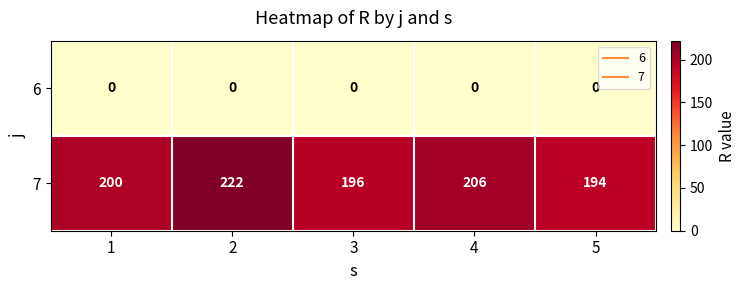

What is the approximate value of 7 at 2?

222